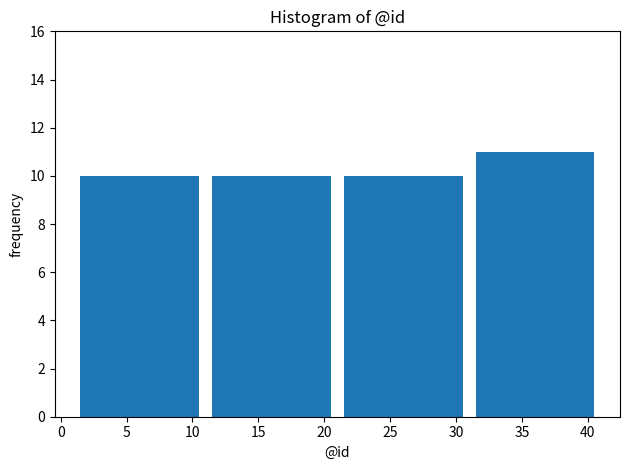

Reading left to right, list every bar in this chart as the range it spans on the x-axis followed by its height. The values are not printed on the chart, so give them approximately, as read against the axis.

1 to 11: 10
11 to 21: 10
21 to 31: 10
31 to 41: 11